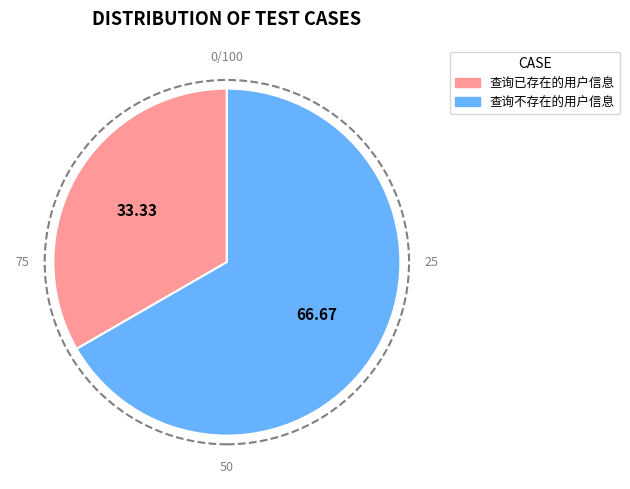

True or false: 查询不存在的用户信息 accounts for 67% of the total.

True